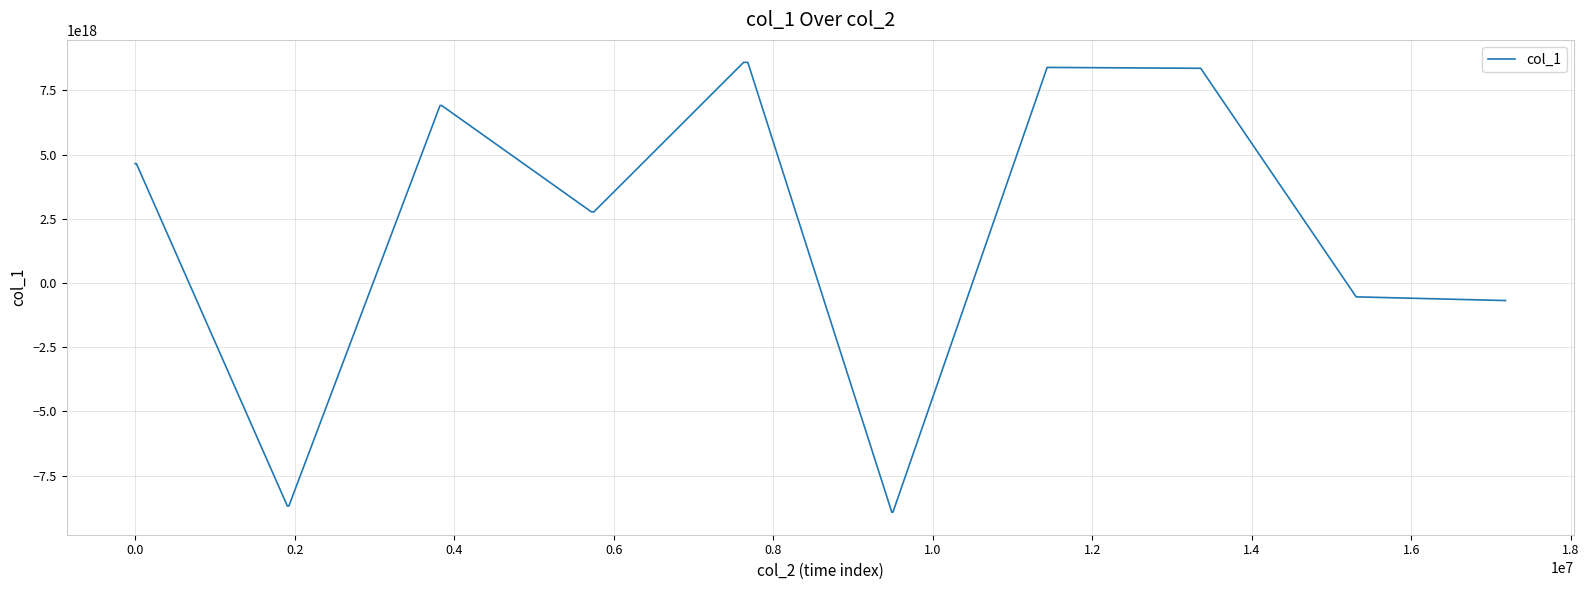

What is the difference between the maximum and minimum values?

17518148938404026368